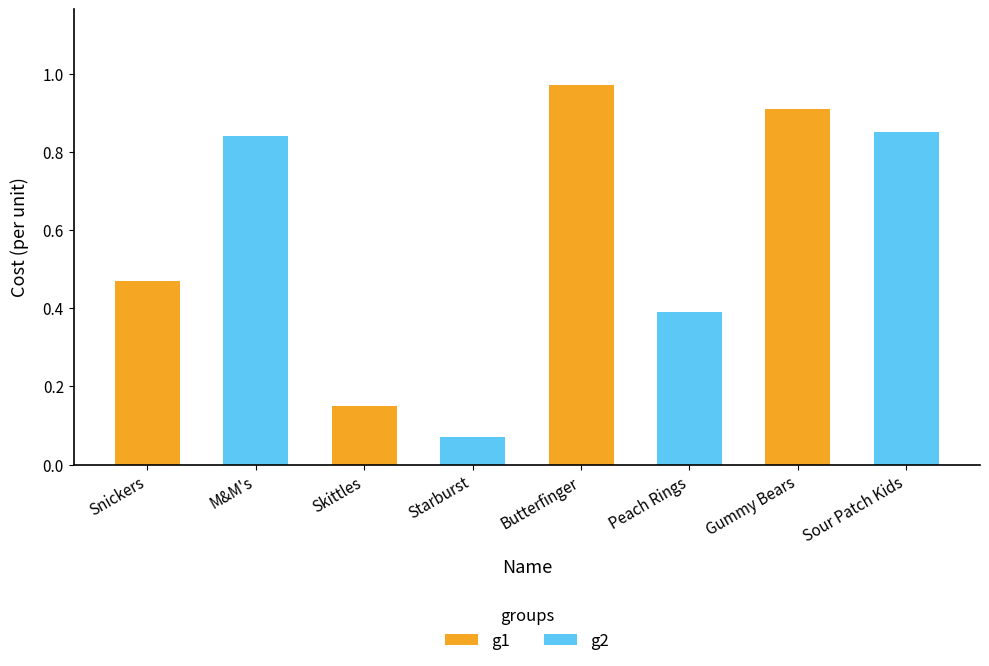

True or false: the data shows 0.2 at Snickers.

False